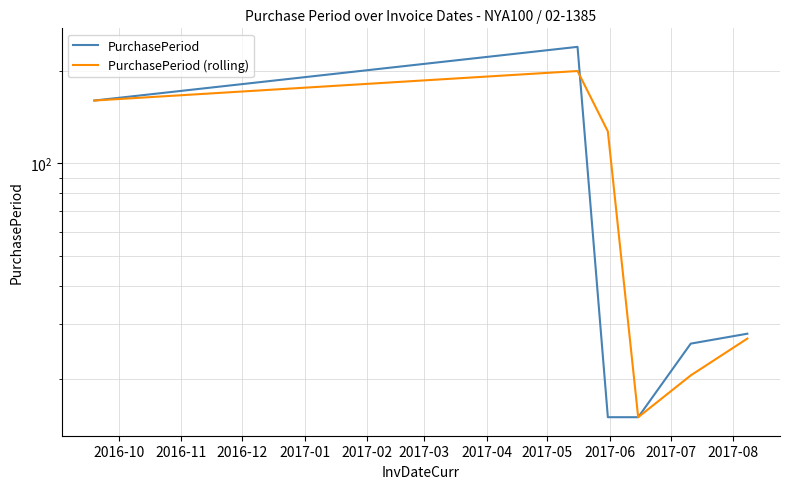

The PurchasePeriod (rolling) series shows 74.9 at 2016-11. True or false?

False